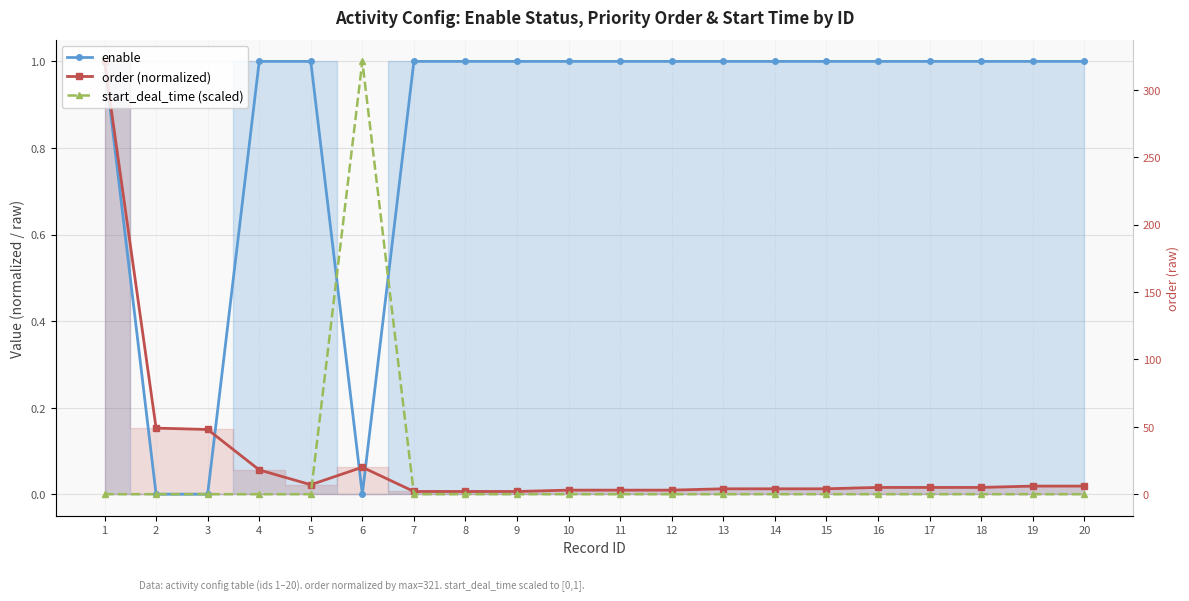

Where is enable nearest to the value 0?

2